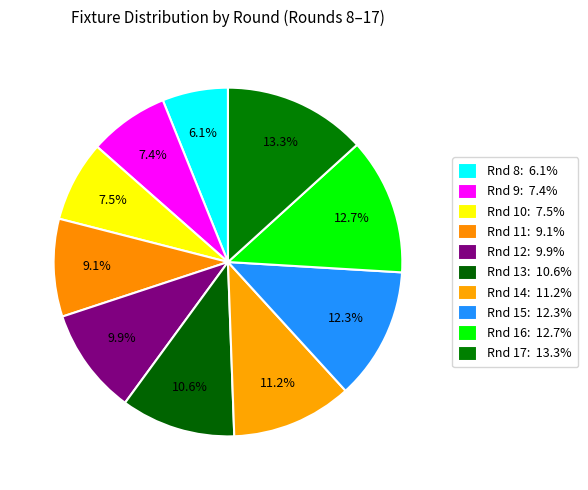

Which category has the biggest portion of the pie?

17